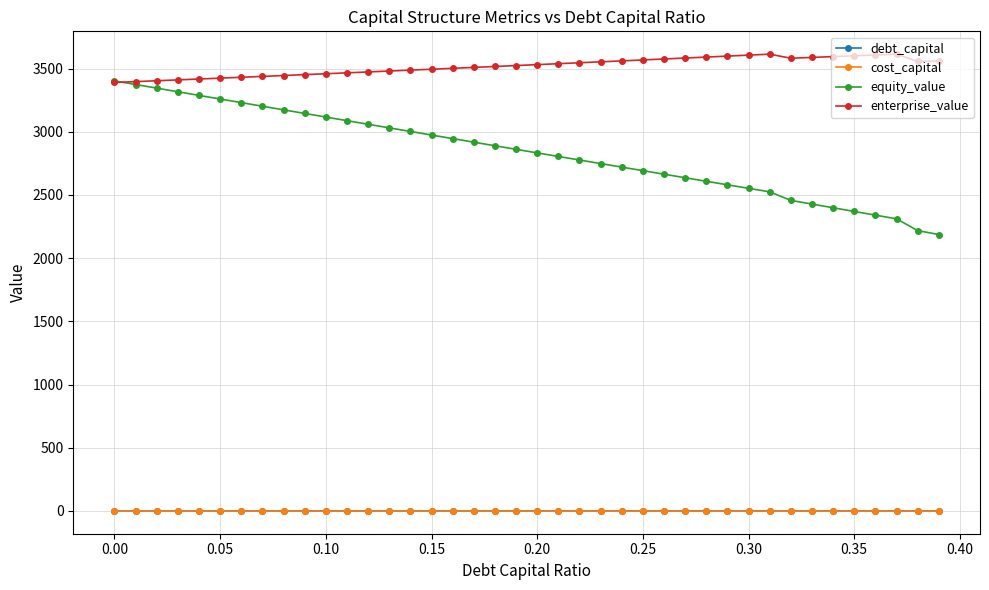

What is the value of the debt_capital point at the 25th from the left?

0.2